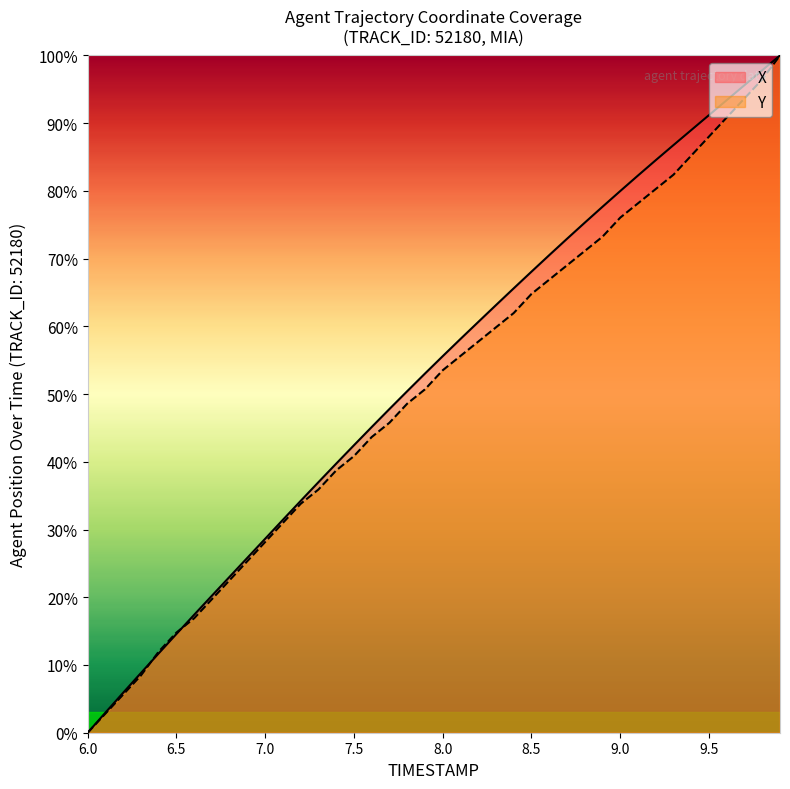

What are all the series names shown in the legend?

X, Y